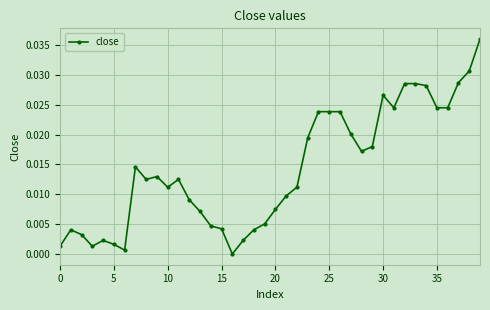

Count the number of categories in the chart.

40